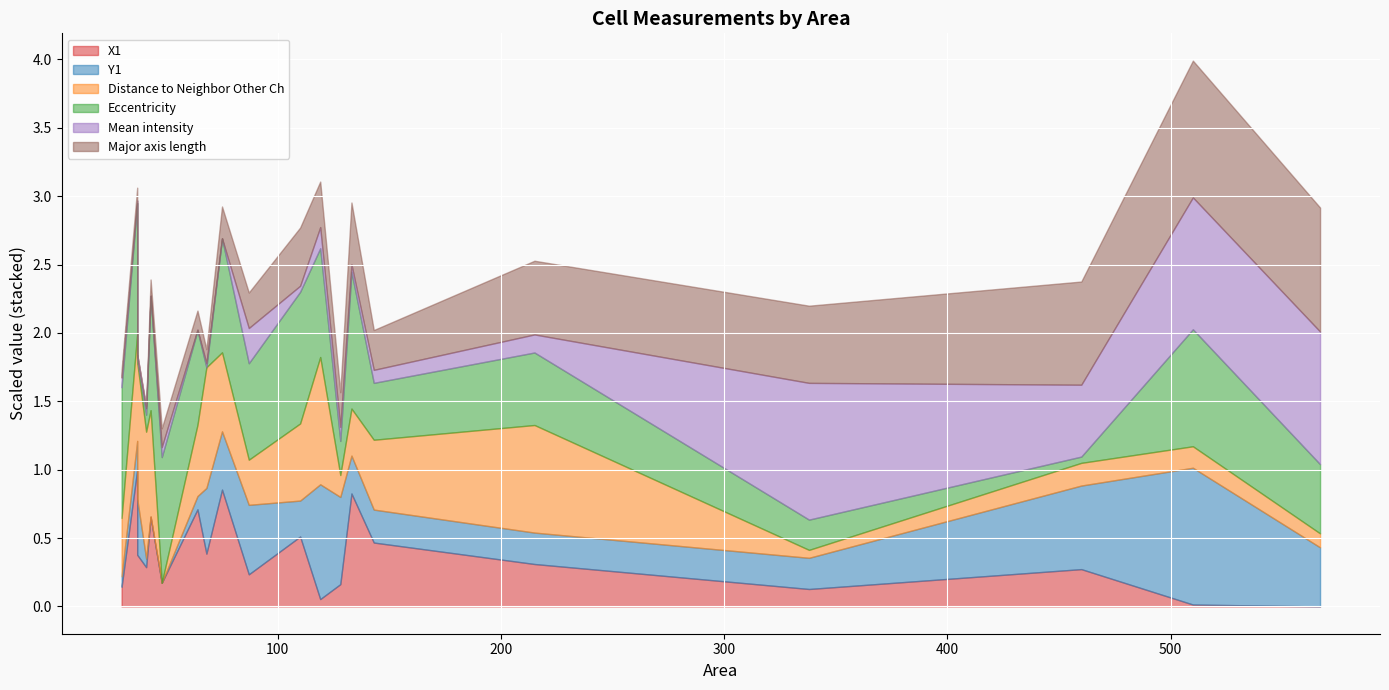

The value of Major axis length at 567 is 59.9. True or false?

False